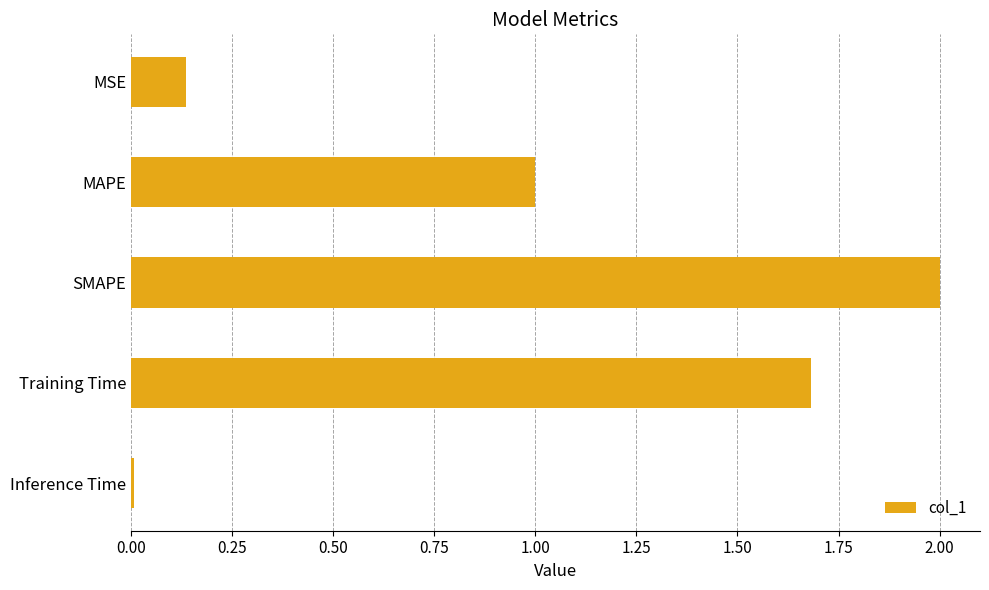

Where is the data nearest to the value 1?

MAPE